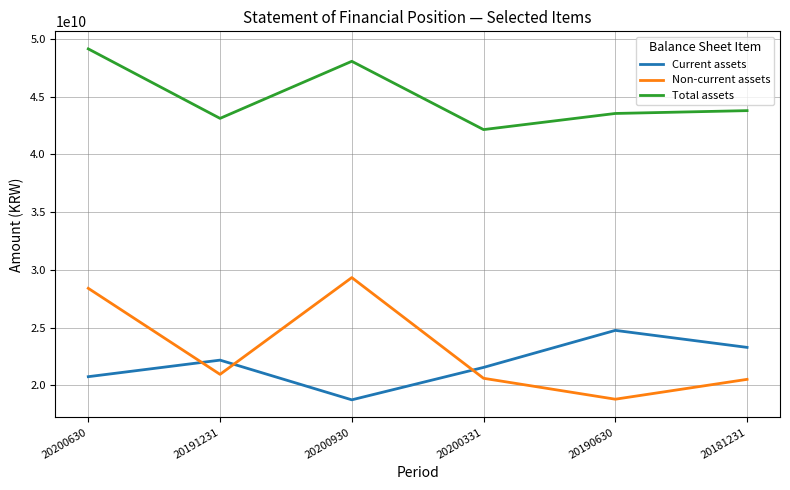

Count the Current assets values in the range 20742106085 to 23279890412.

4